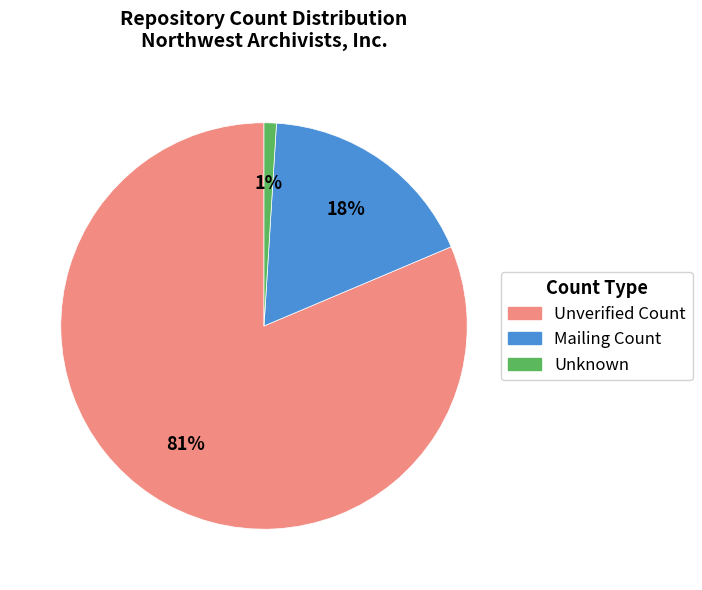

How many segments does this pie chart have?

3